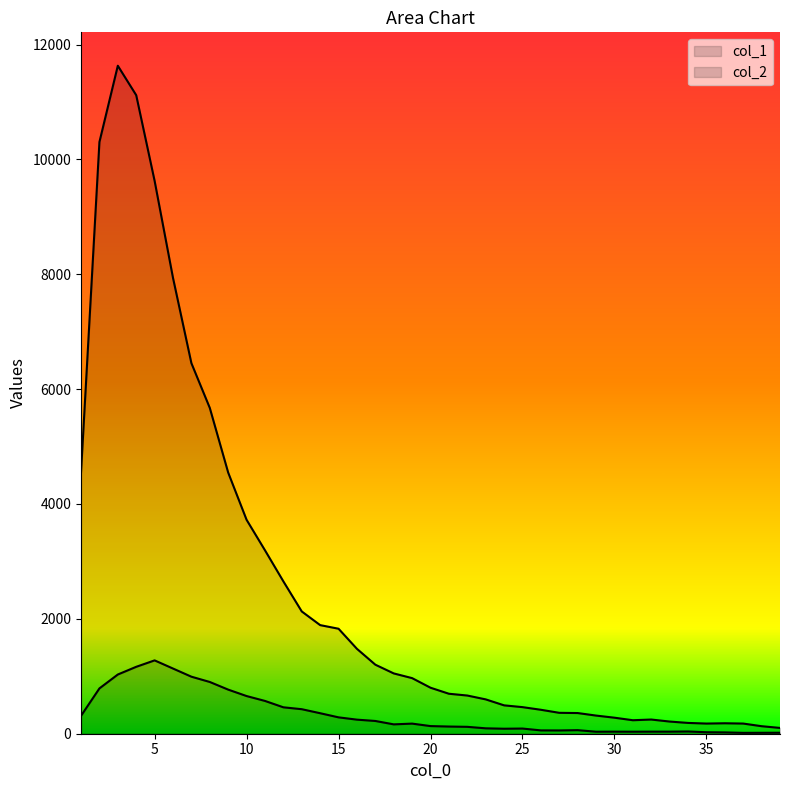

True or false: col_2 and col_1 intersect in this chart.

False